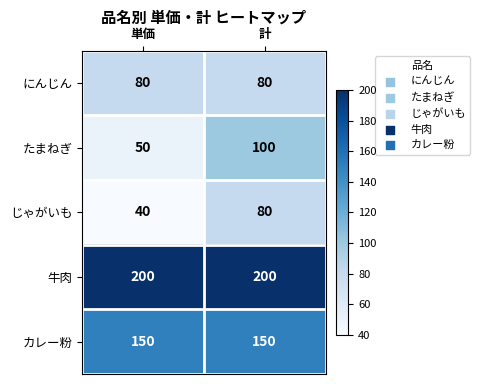

At which category is the sum across all series the highest?

計